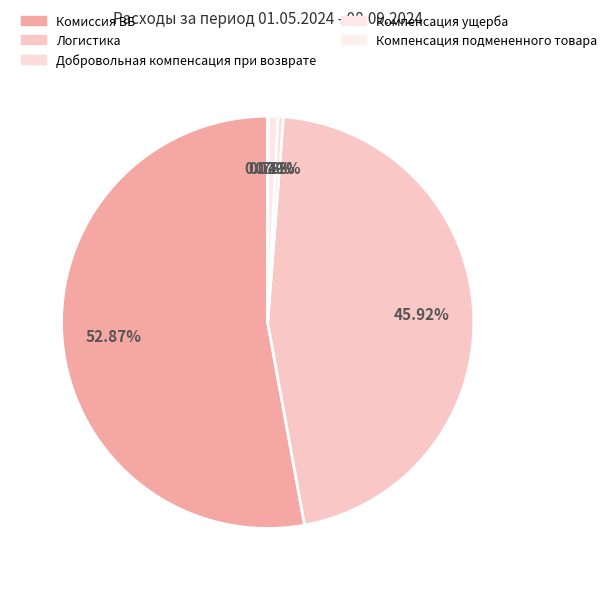

Do Компенсация подмененного товара and Комиссия ВБ together represent more than half of the pie?

Yes